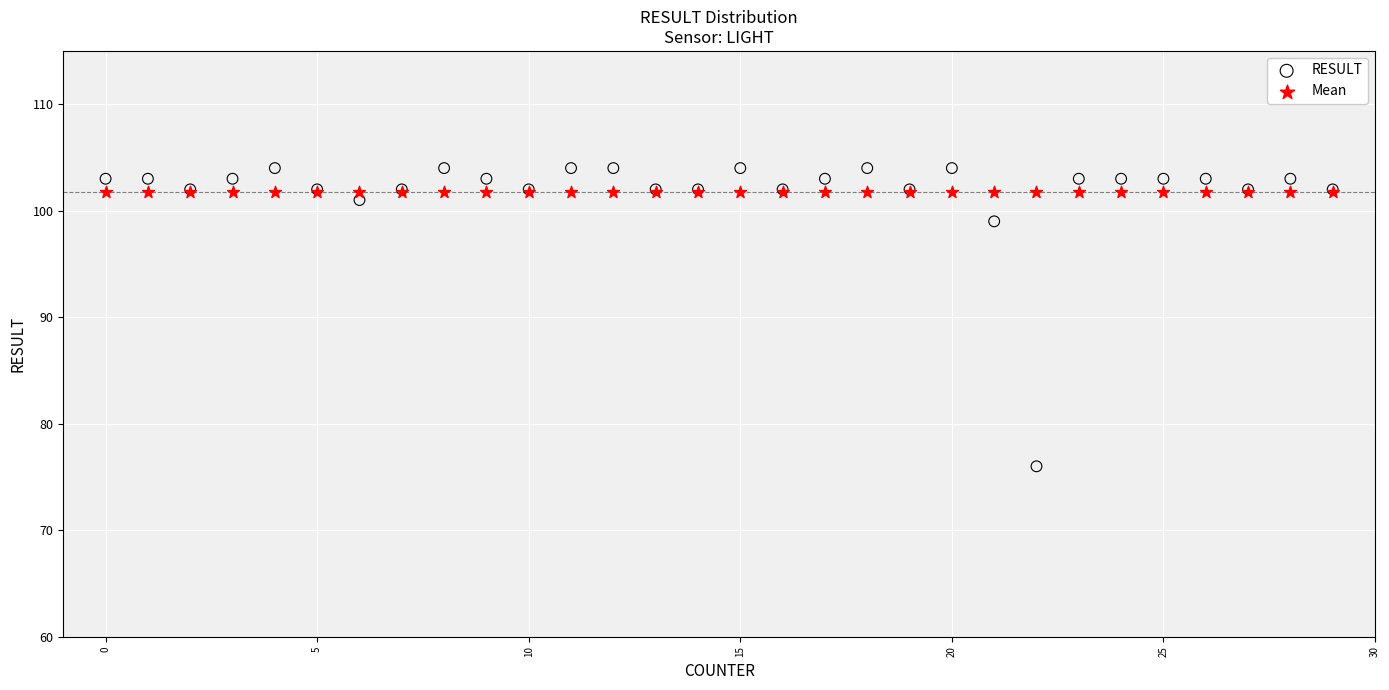

Across all series, what Y value is closest to 90?

99.0